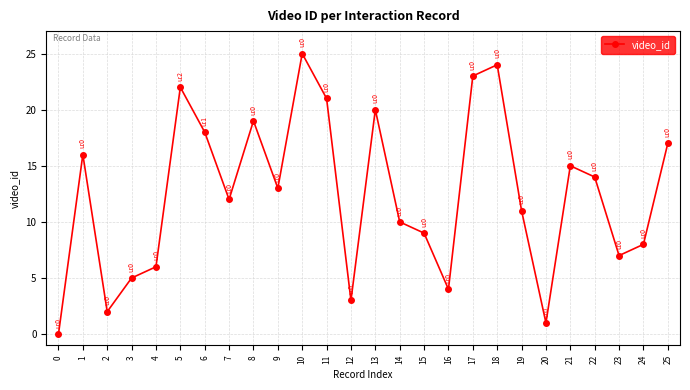

List the labels in order of value, largest first.

10, 18, 17, 5, 11, 13, 8, 6, 25, 1, 21, 22, 9, 7, 19, 14, 15, 24, 23, 4, 3, 16, 12, 2, 20, 0